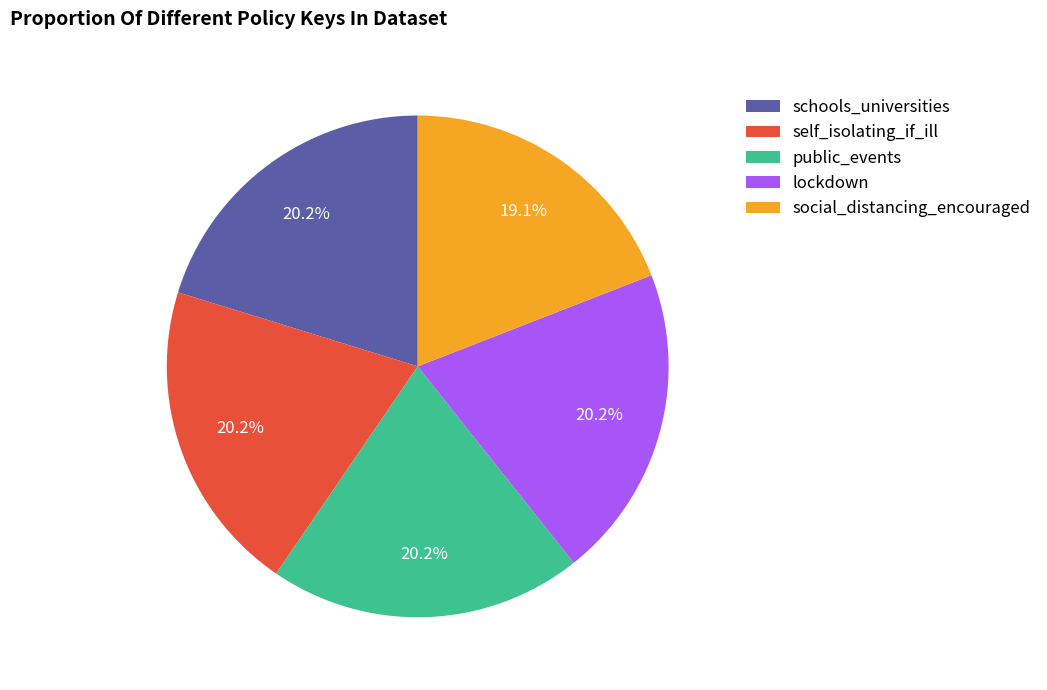

Combined, what portion of the pie is lockdown and social_distancing_encouraged?

39.3%